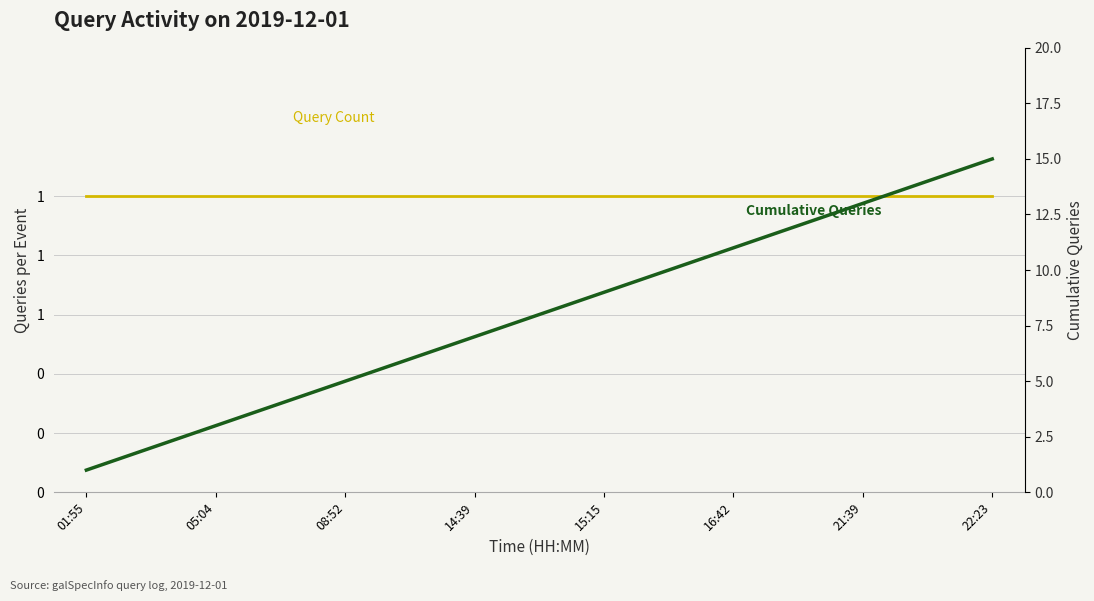

Reading left to right, list all the values displayed in this chart.

Query Count: 1	1	1	1	1	1	1	1	1	1	1	1	1	1	1
Cumulative Queries: 1	2	3	4	5	6	7	8	9	10	11	12	13	14	15